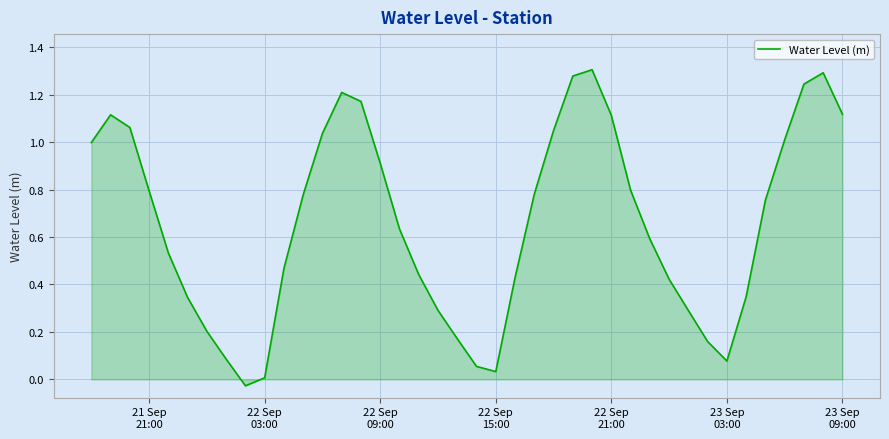

How many lines are shown in the chart?

1